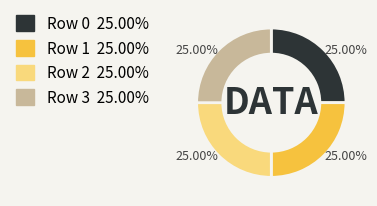

To the nearest percent, what portion does Row 3 represent?

25%